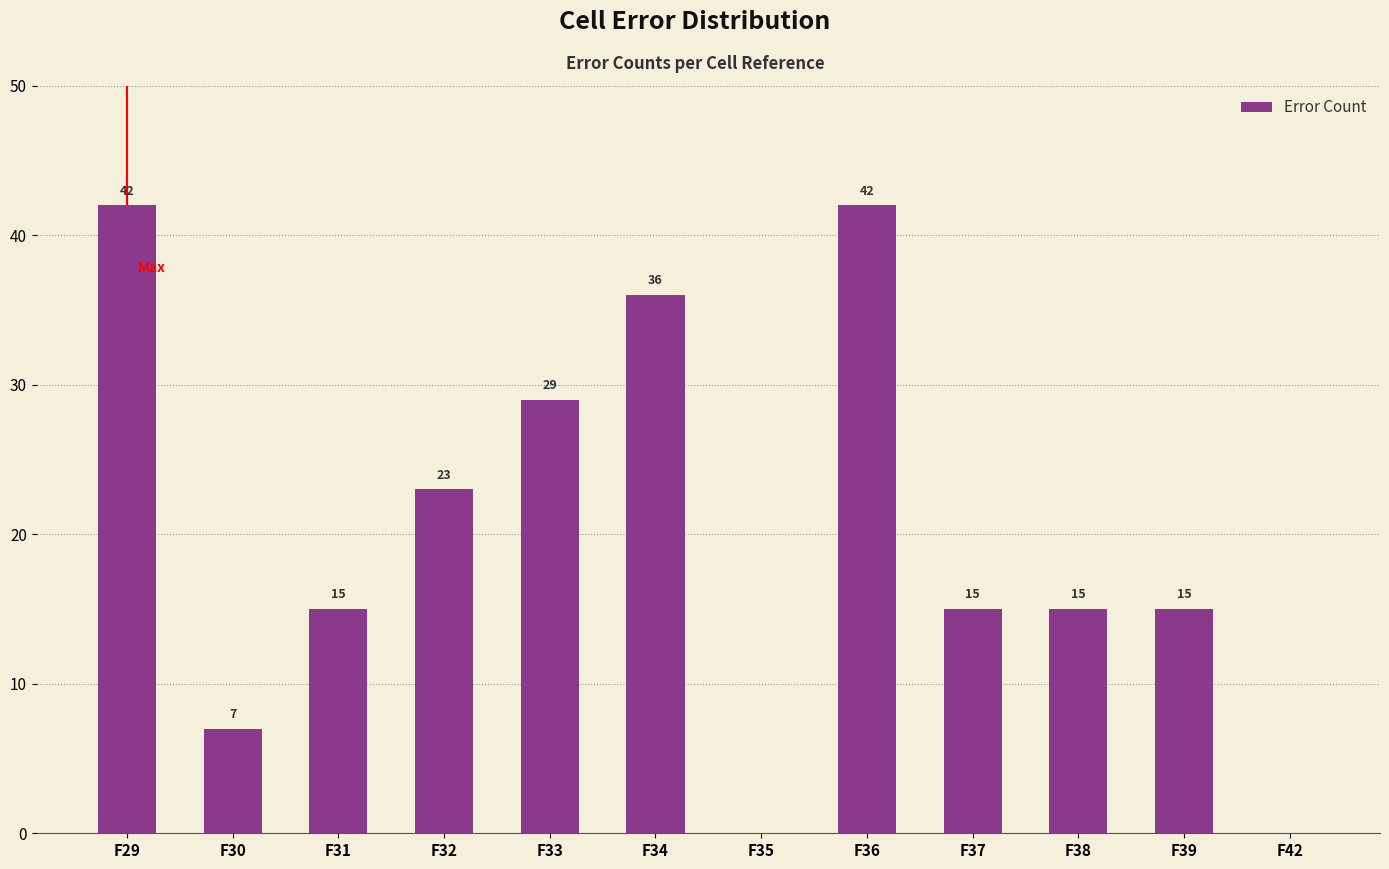

Is it true that the value at F42 is 0?

True